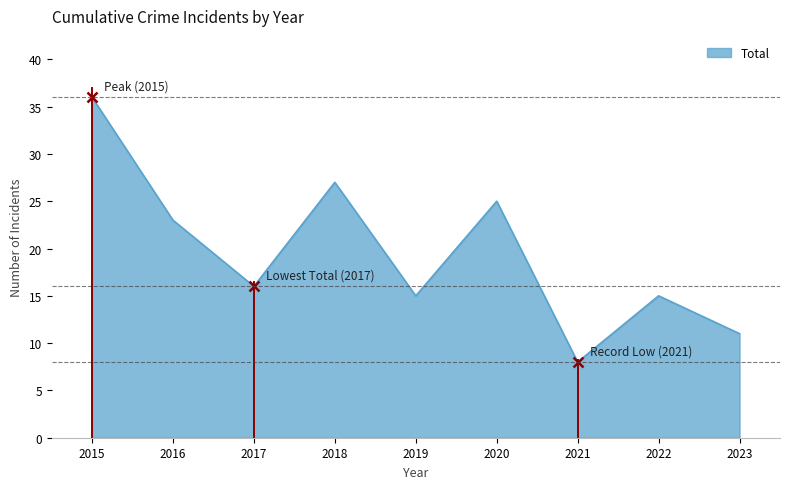

What is the maximum value shown in the chart?

36